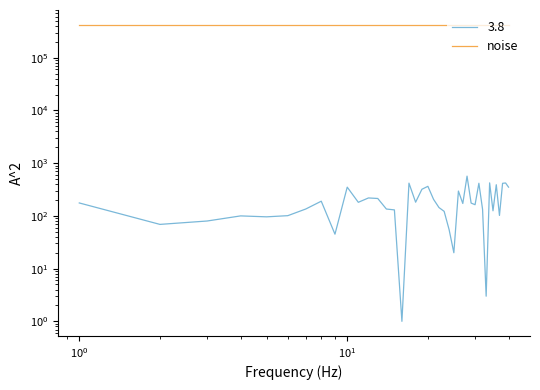

What is the average value?

205